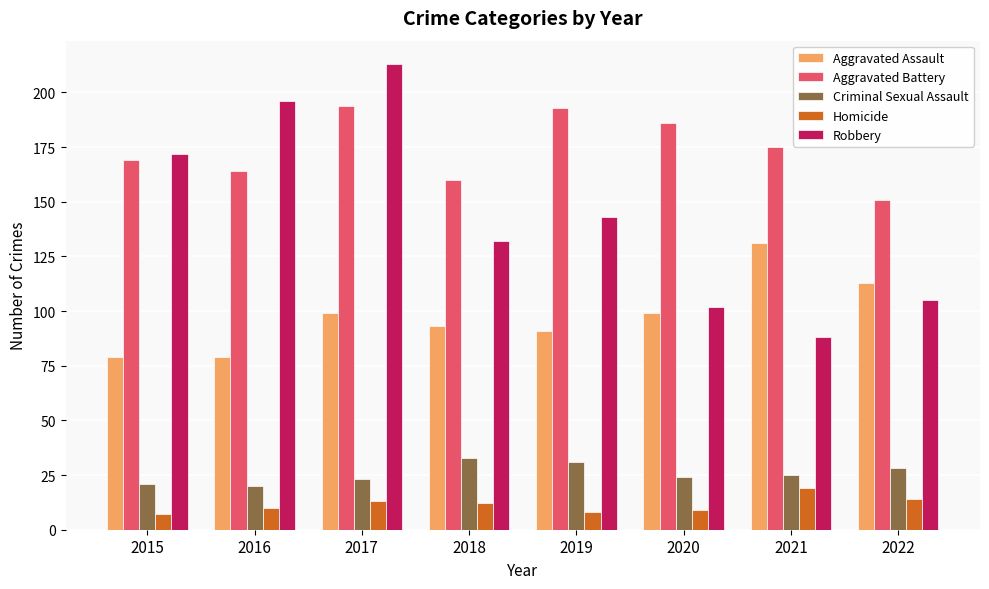

How many bars are there in each group?

5